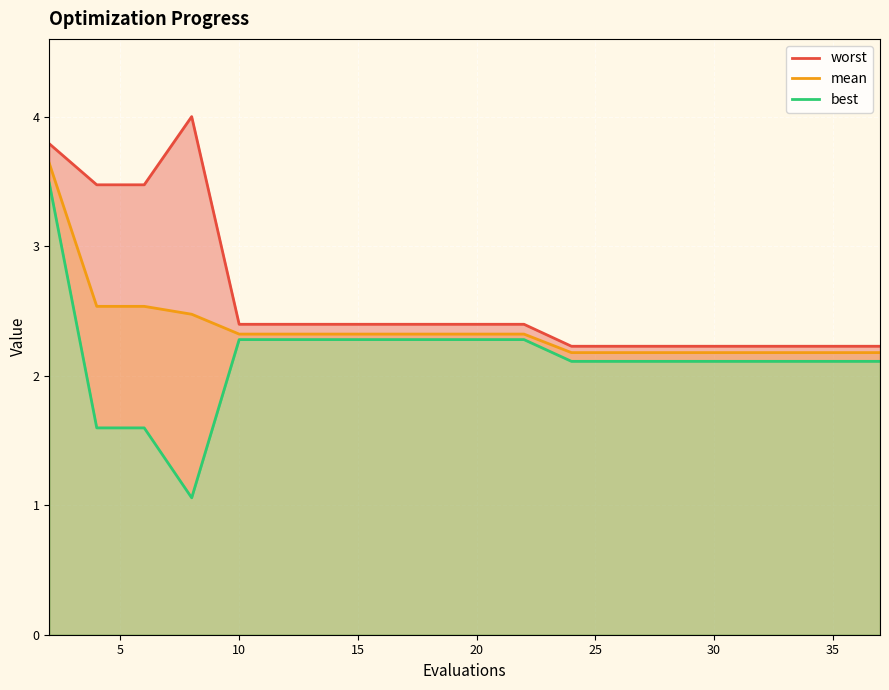

What is the maximum value for mean?

3.6